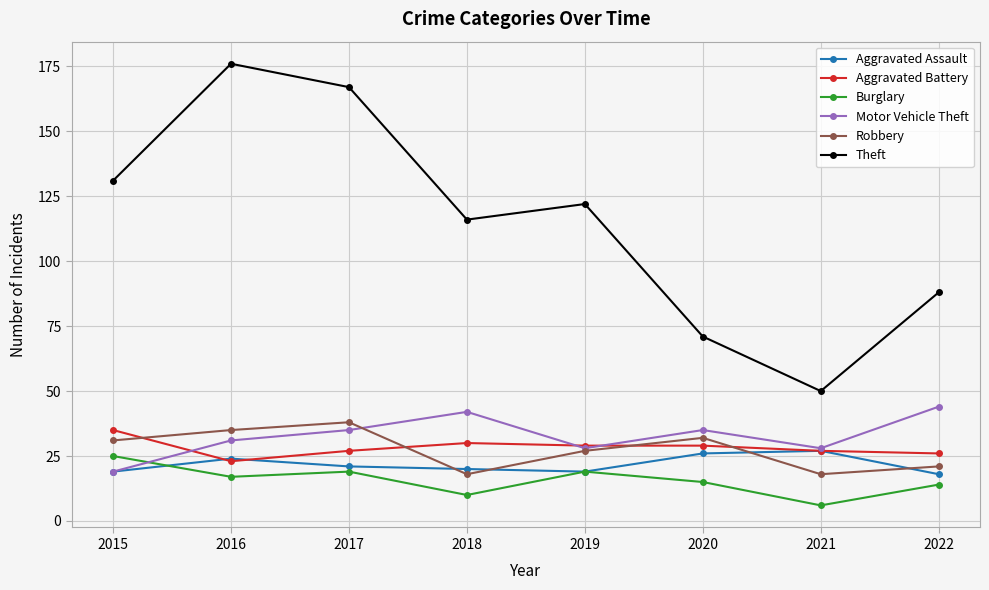

True or false: Theft has more than 0 interior local peaks.

True